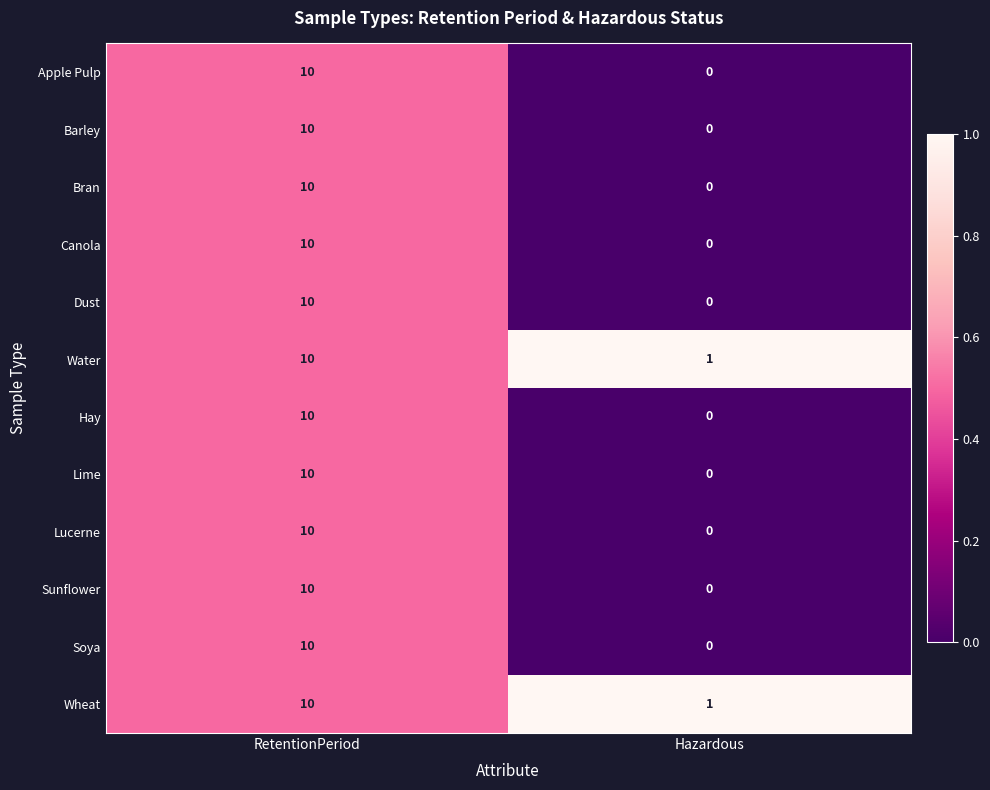

Rank the categories by Sunflower value from lowest to highest.

Hazardous, RetentionPeriod